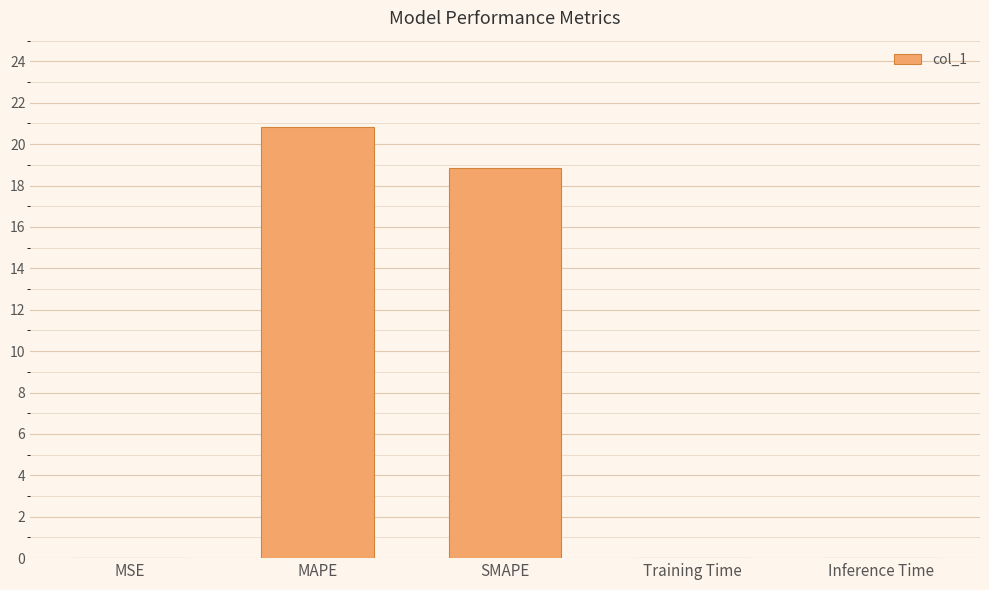

Between MAPE and MSE, which is larger?

MAPE